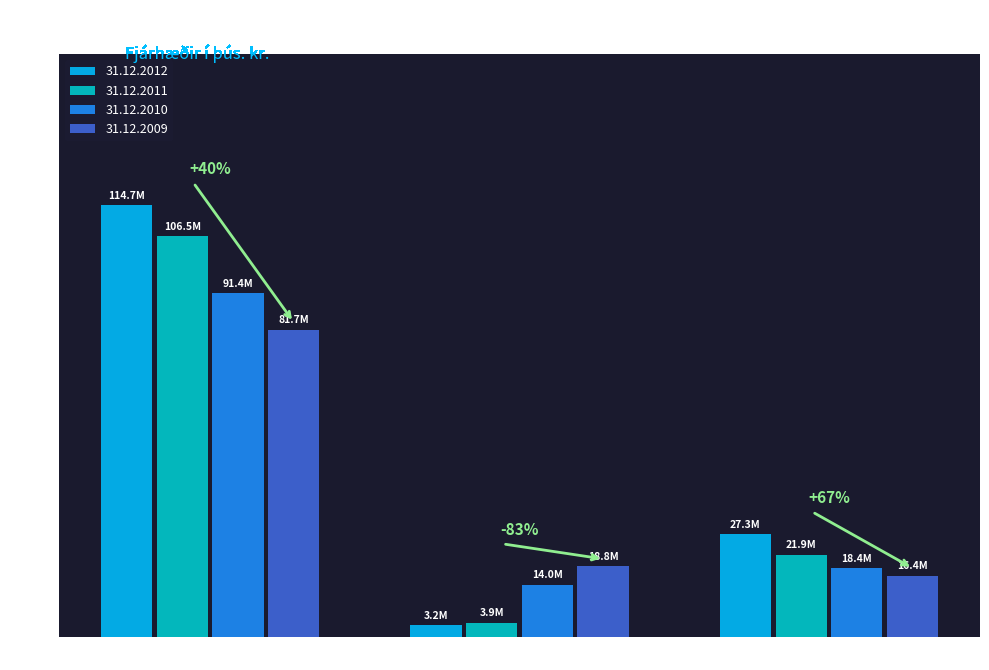

Rank the series at Líftryggingafélög from highest to lowest value.

31.12.2012, 31.12.2011, 31.12.2010, 31.12.2009